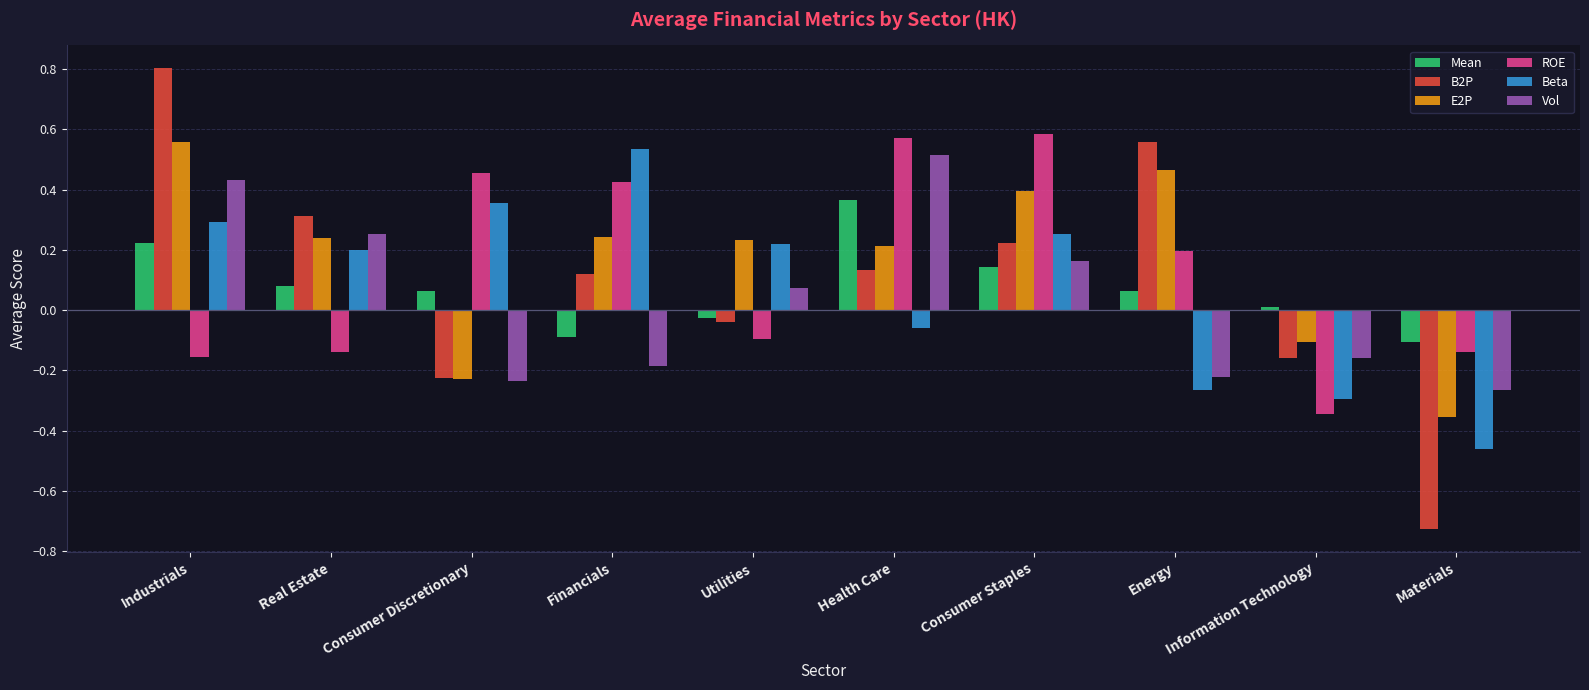

Which category has the highest value across all series?

Industrials